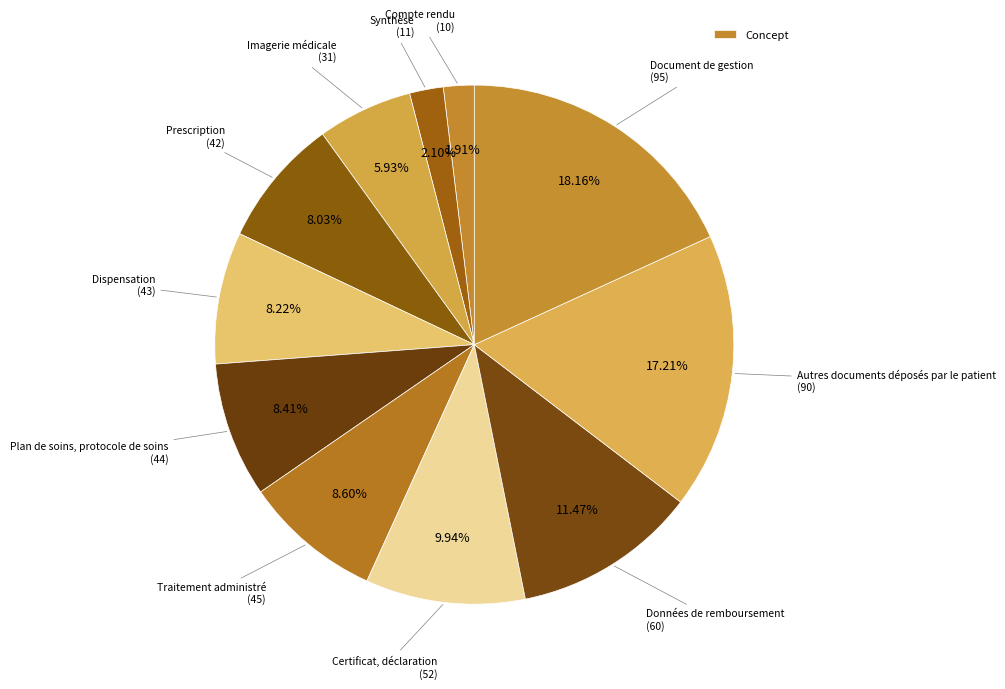

How many segments does this pie chart have?

11